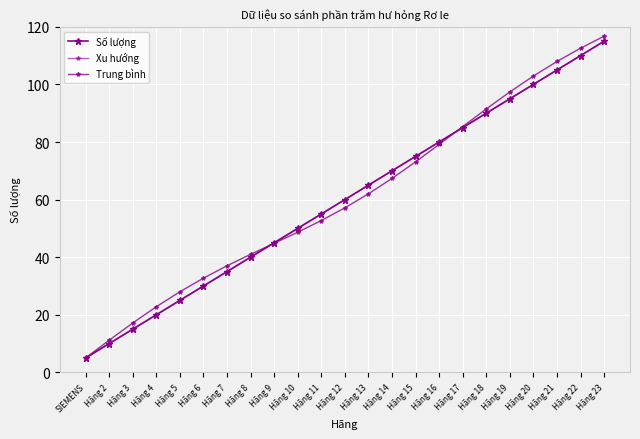

What is the approximate value of Trung bình at SIEMENS?

5.0